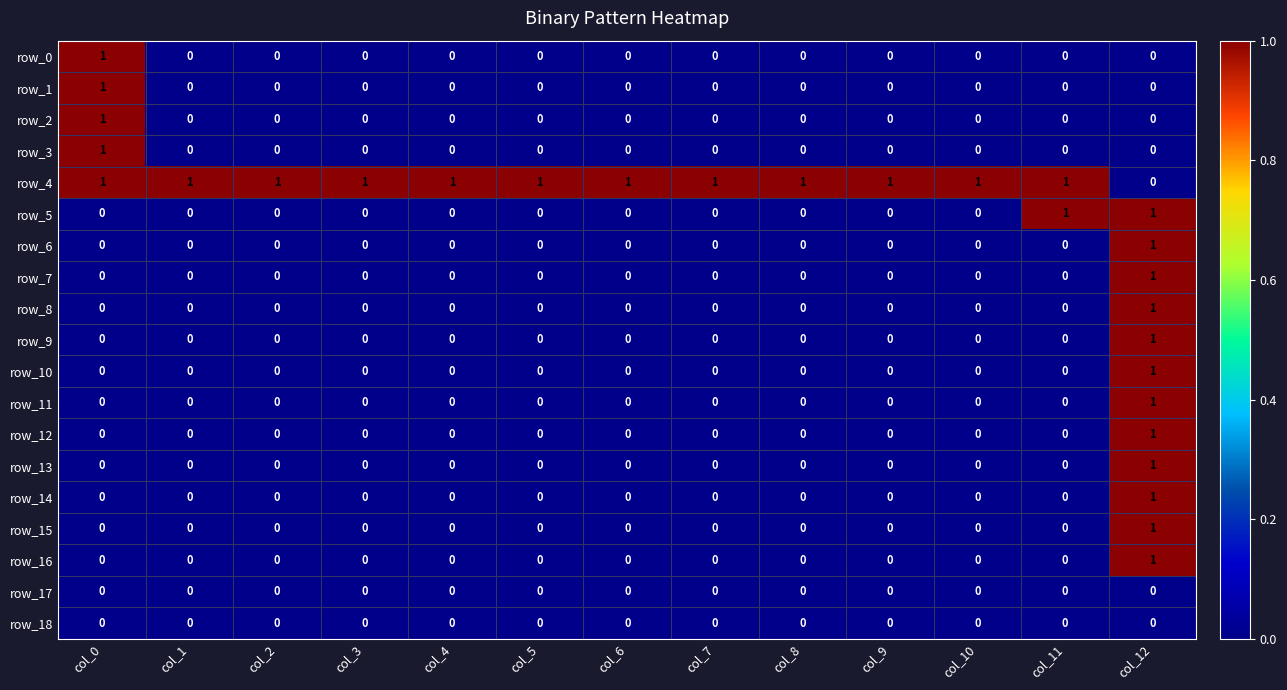

How many row_0 values are between 0 and 1?

13